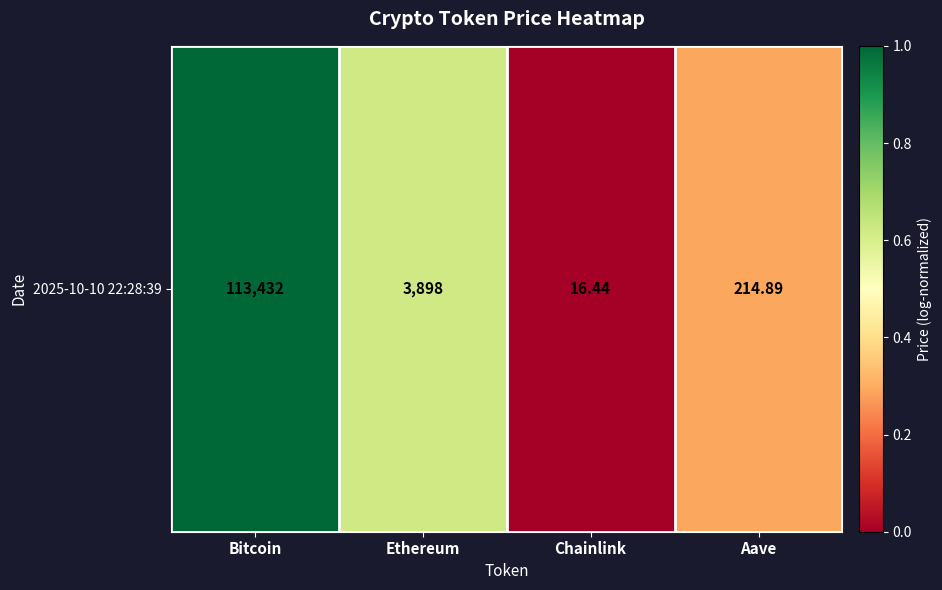

Reading right to left, what are all the values shown in this chart?

Aave=0.3	Chainlink=0.0	Ethereum=0.6	Bitcoin=1.0